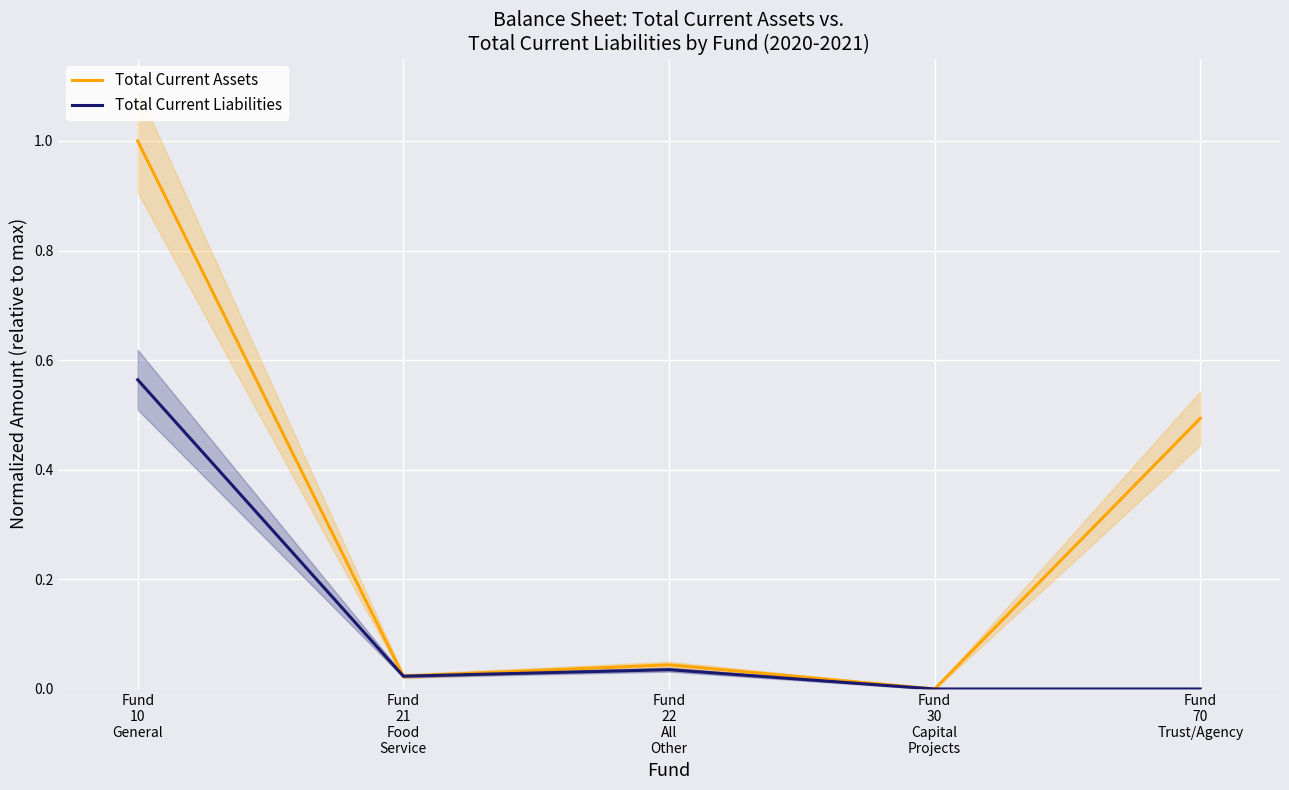

Reading left to right, list all the values displayed in this chart.

Total Current Assets: Fund
10
General=1.0	Fund
21
Food
Service=0.0	Fund
22
All
Other=0.0	Fund
30
Capital
Projects=0.0	Fund
70
Trust/Agency=0.5
Total Current Liabilities: Fund
10
General=0.6	Fund
21
Food
Service=0.0	Fund
22
All
Other=0.0	Fund
30
Capital
Projects=0.0	Fund
70
Trust/Agency=0.0